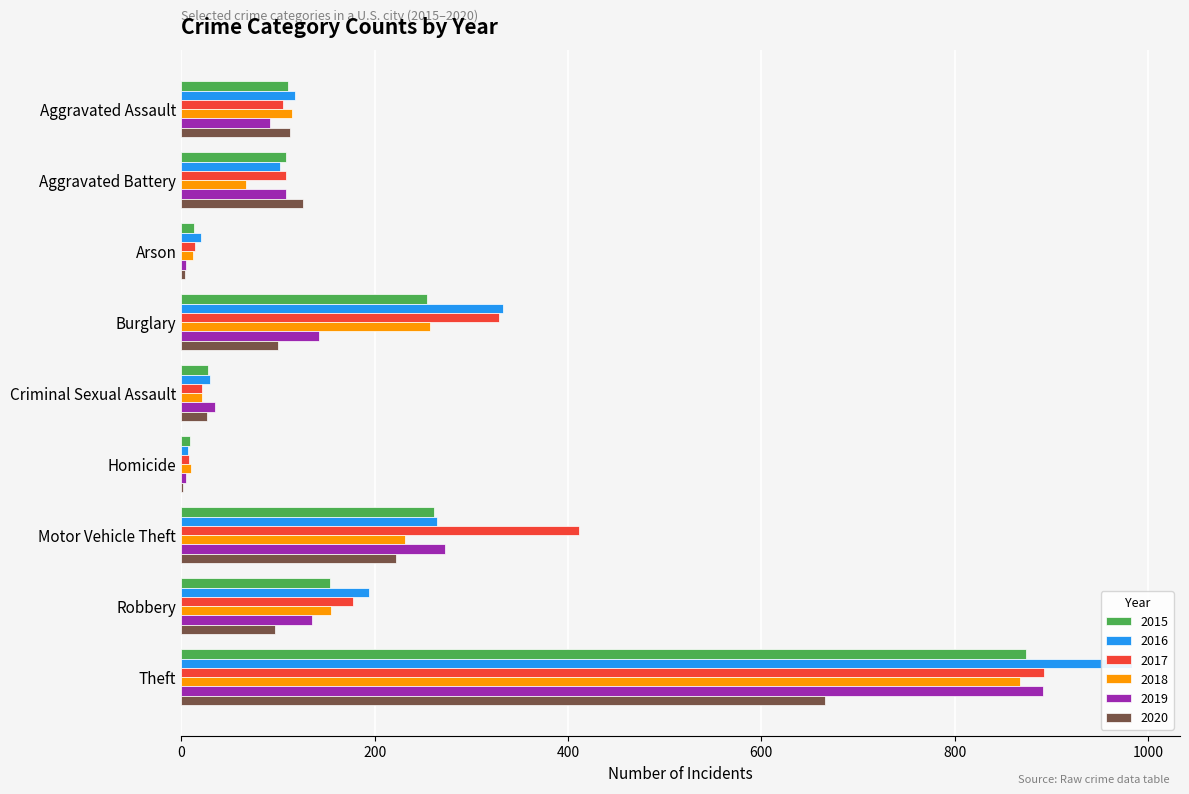

How many values in the 2017 series are below 108?

4